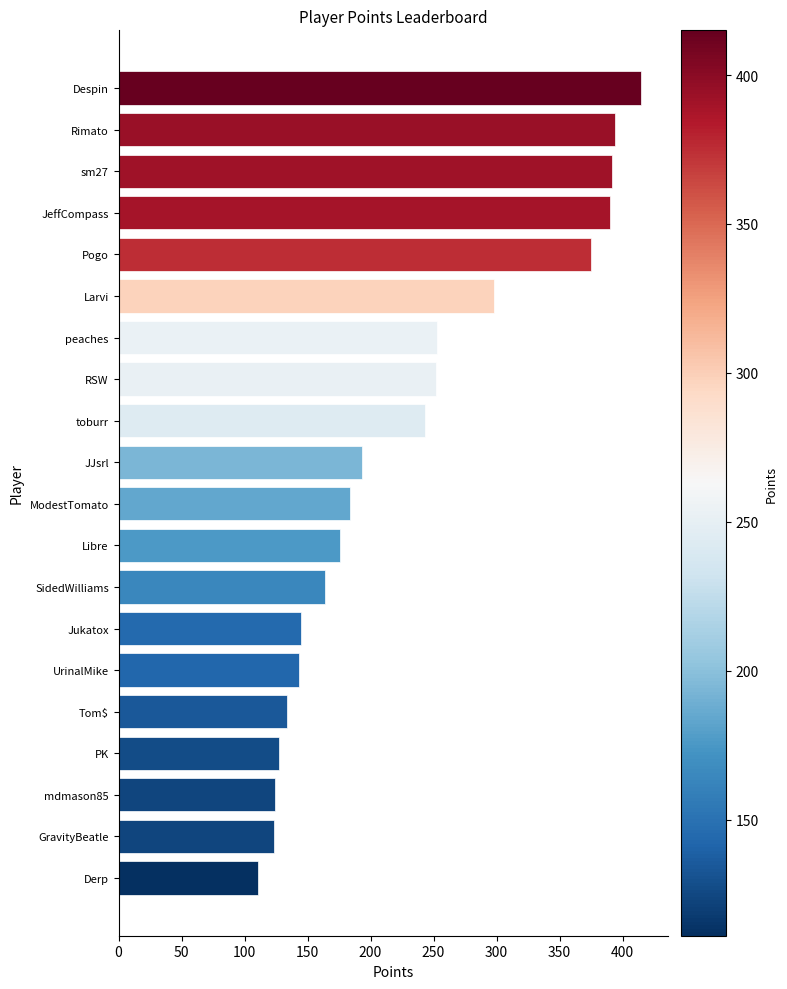

What is the minimum value shown in the chart?

111